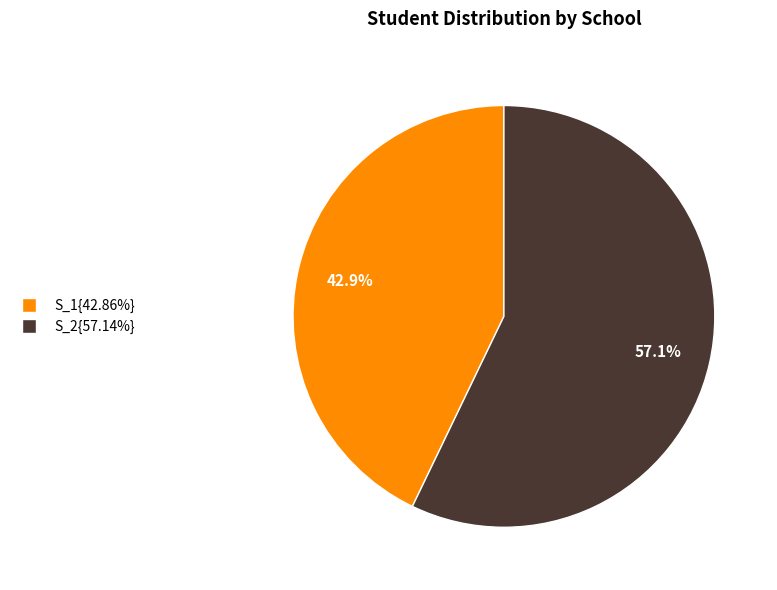

Is there a majority slice in this chart?

Yes